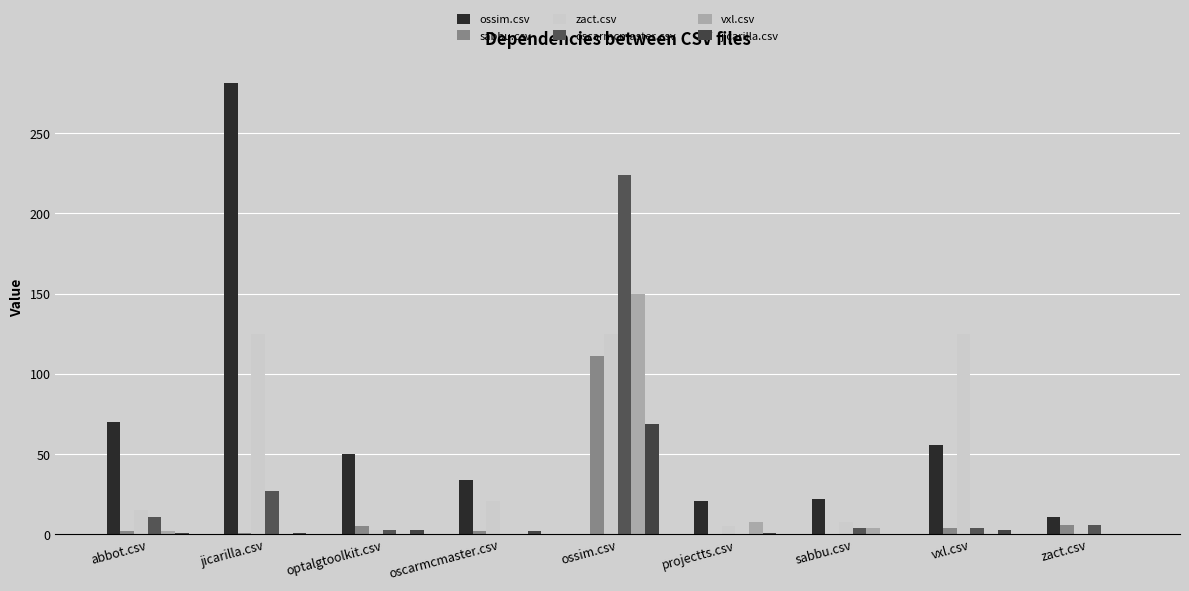

What is the label of the 8th bar from the right?

jicarilla.csv